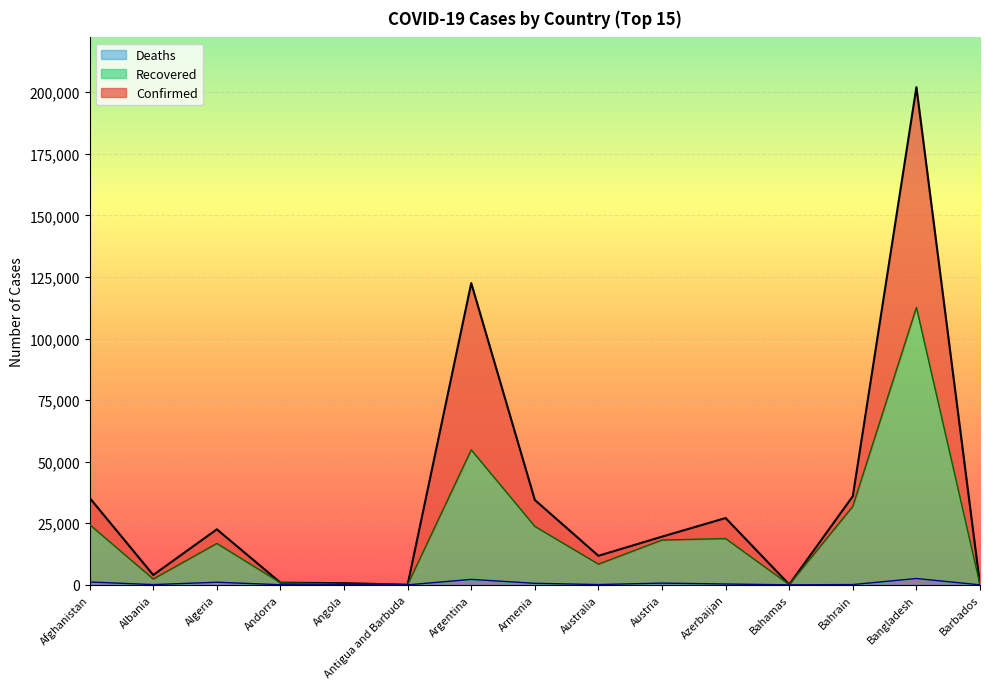

At which label does Deaths reach its peak?

Bangladesh